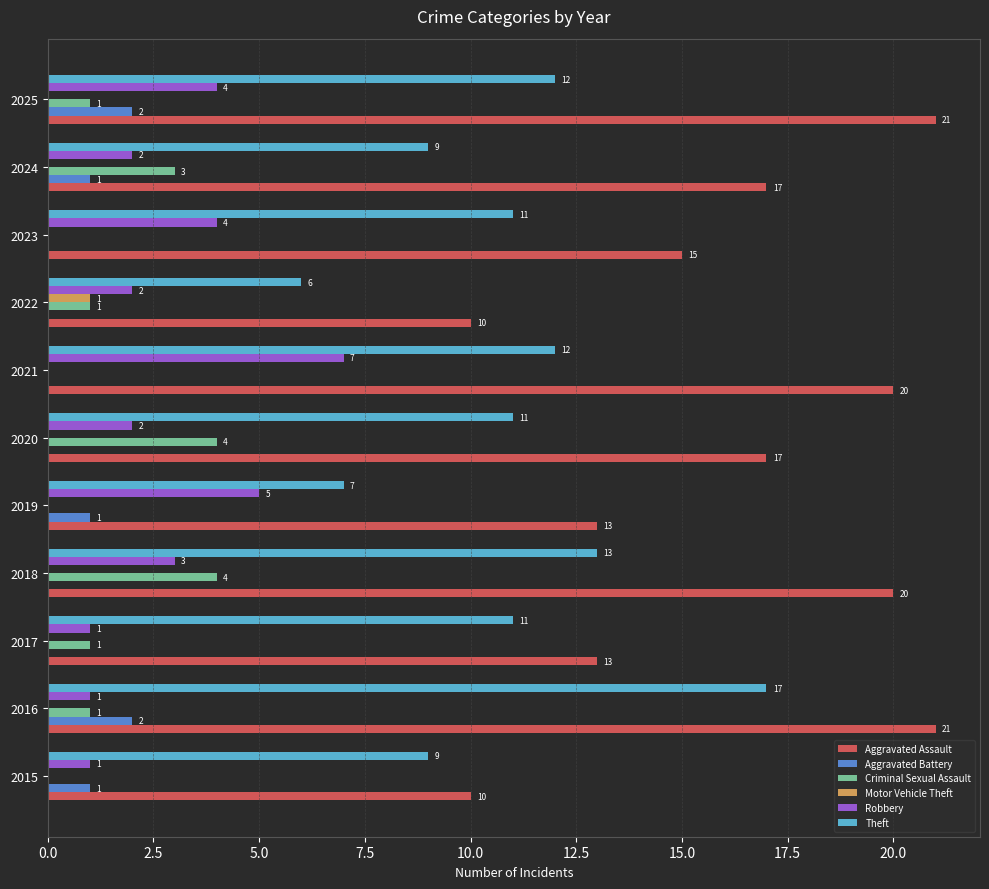

At which category is the sum across all series the highest?

2016